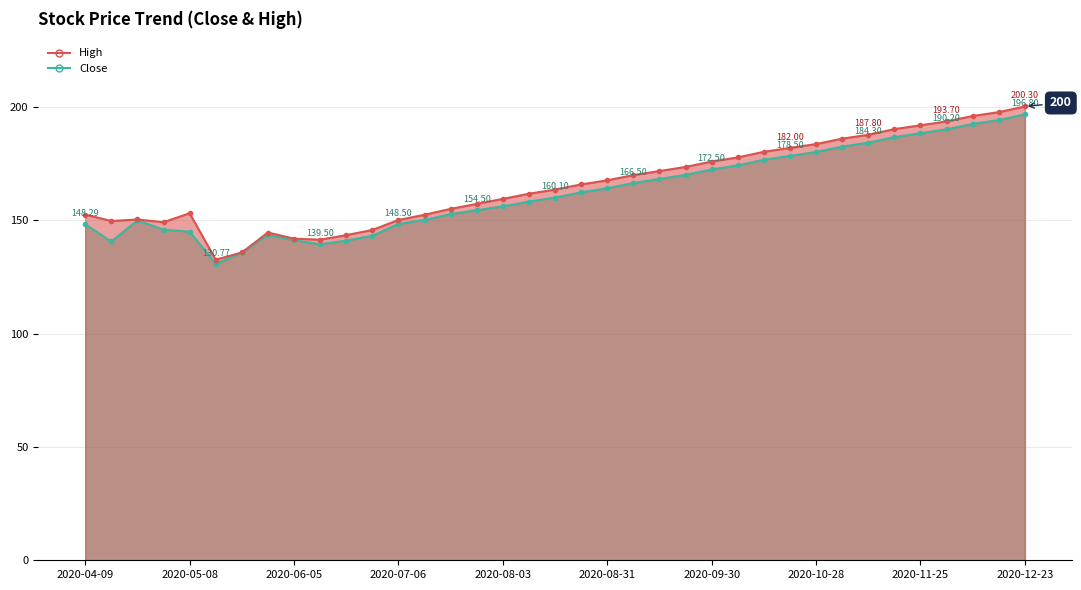

What position from the right is 2020-08-31?

17